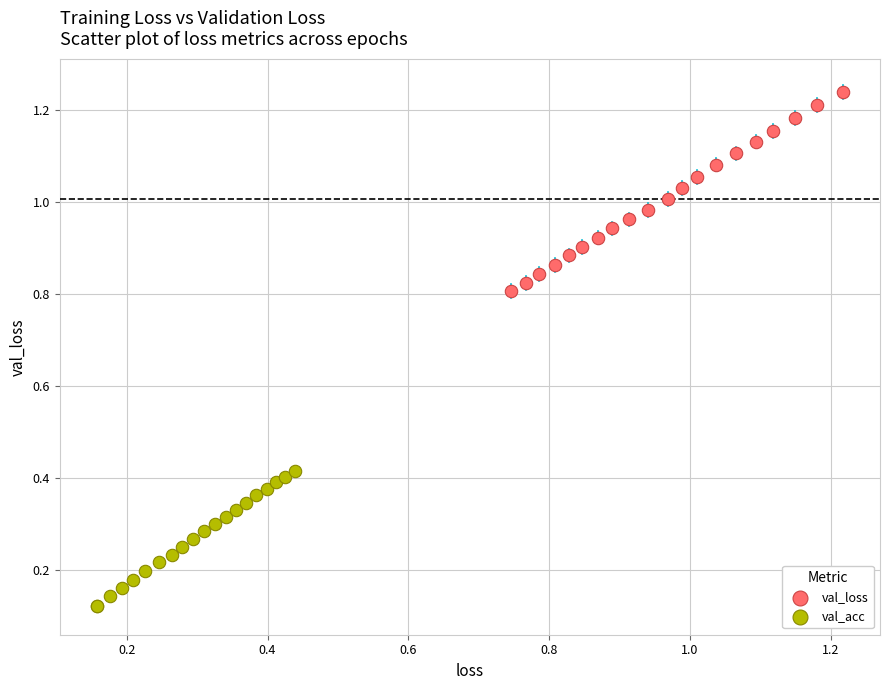

Which series has the widest spread of Y values?

val_loss